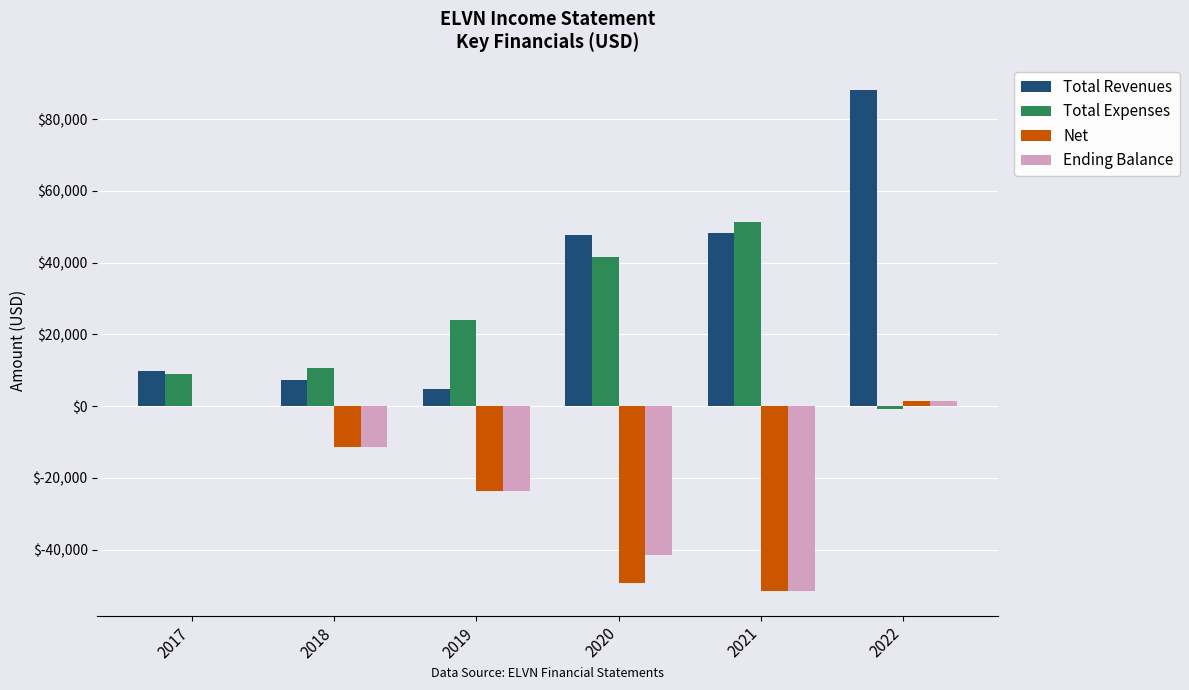

Which series has the largest range (max minus min)?

Total Revenues